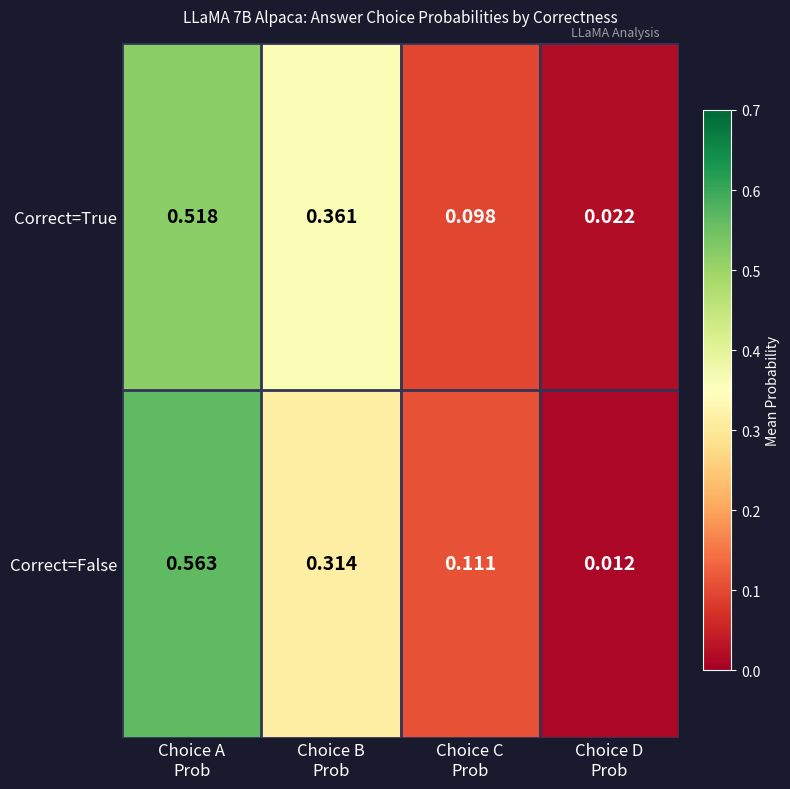

Which series has the largest total across all categories?

Correct=False